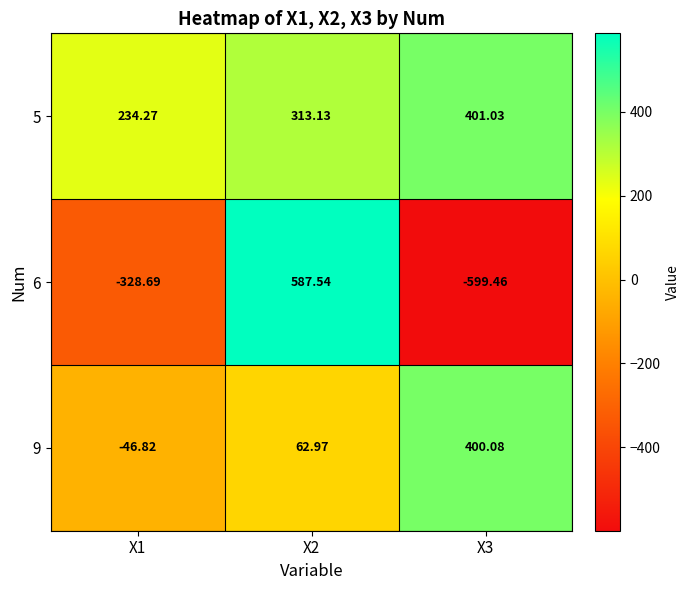

Is the value of 9 at X1 greater than the value of 5 at X2?

No